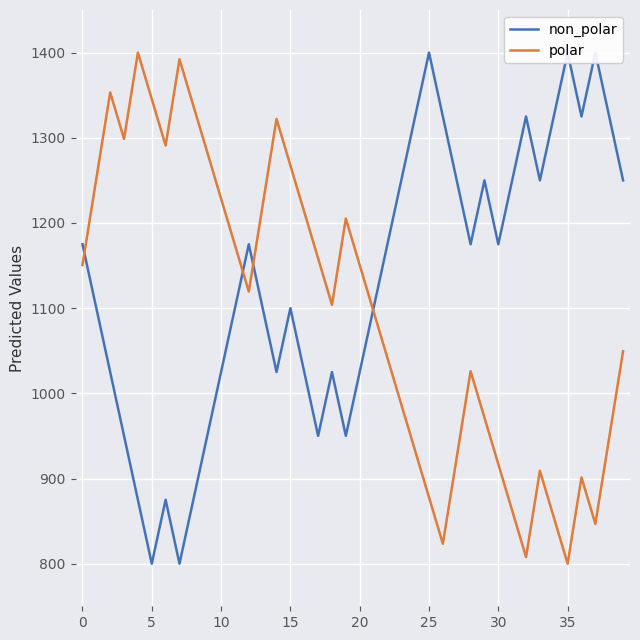

Is it true that polar equals 537.9 at 17?

False